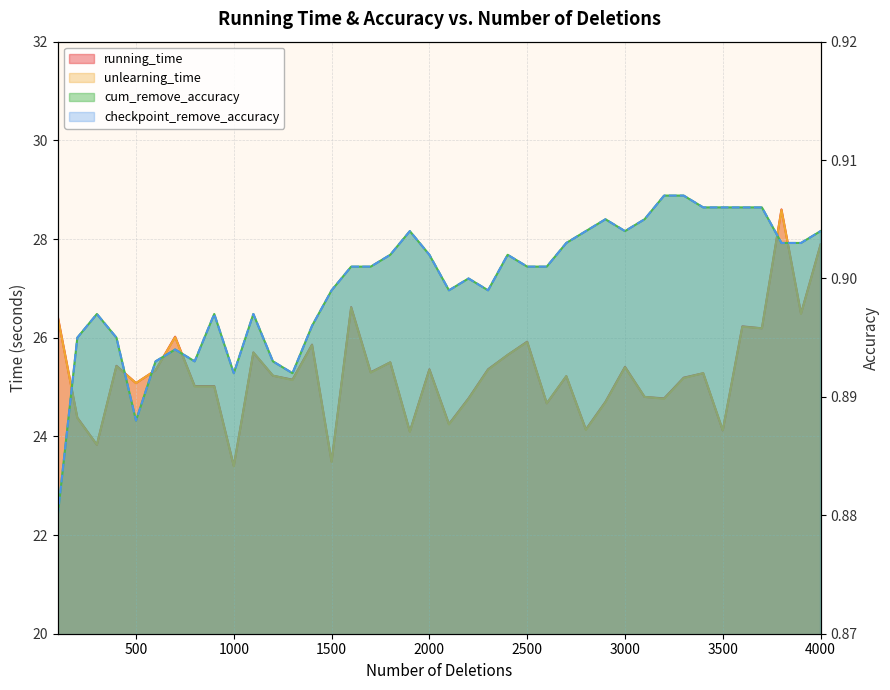

True or false: running_time and cum_remove_accuracy cross at least once.

False